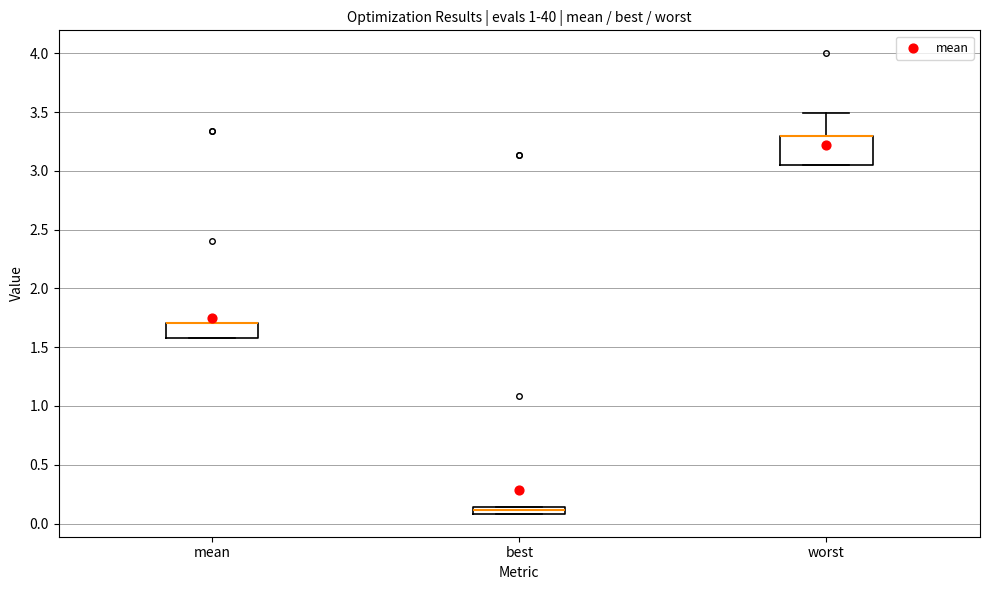

Which box is the tallest, from its lower edge to its upper edge?

worst